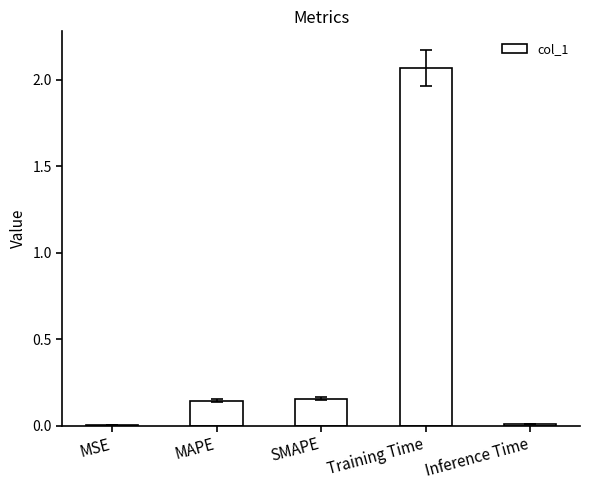

Which has a higher value, MAPE or Training Time?

Training Time